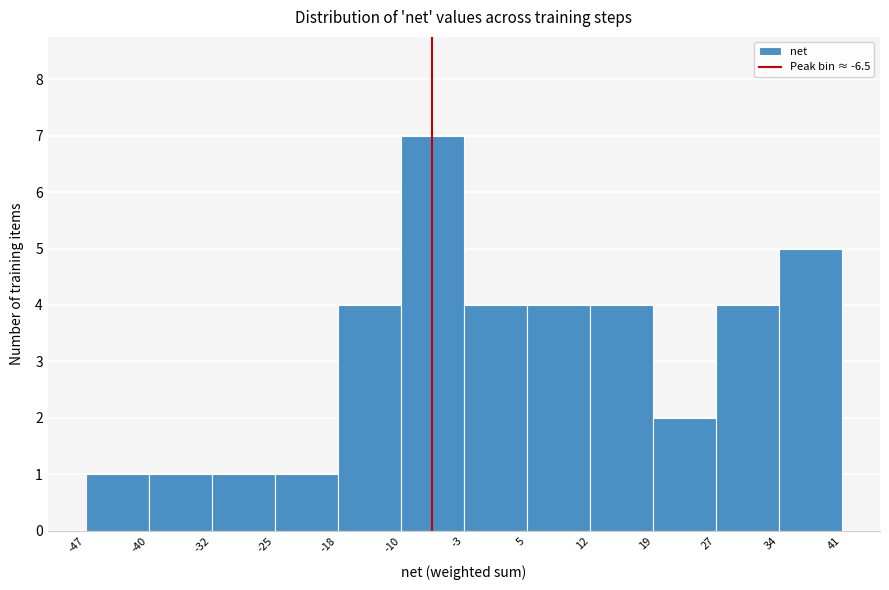

Reading left to right, transcribe this chart: for each bar, give the range it covers on the x-axis and its height. The values are not printed on the chart, so give them approximately, as read against the axis.

-47 to -40: 1
-40 to -32: 1
-32 to -25: 1
-25 to -18: 1
-18 to -10: 4
-10 to -3: 7
-3 to 5: 4
5 to 12: 4
12 to 19: 4
19 to 27: 2
27 to 34: 4
34 to 41: 5